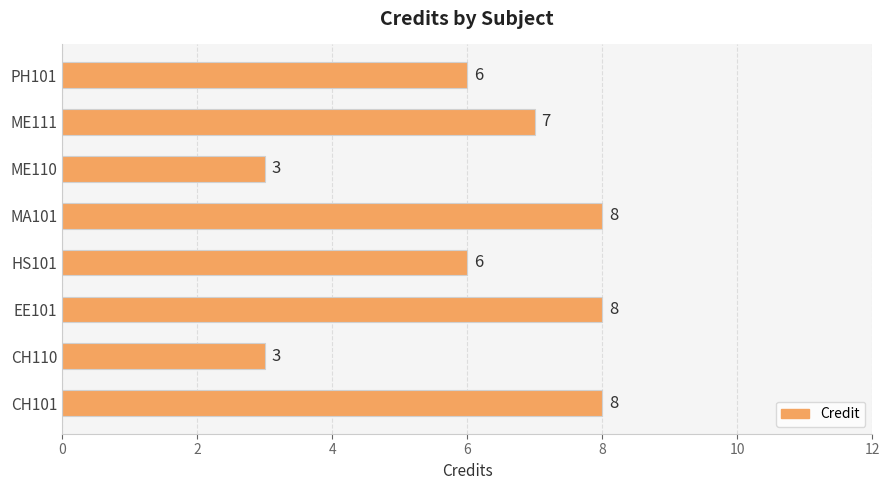

How many values are between 6 and 8?

6